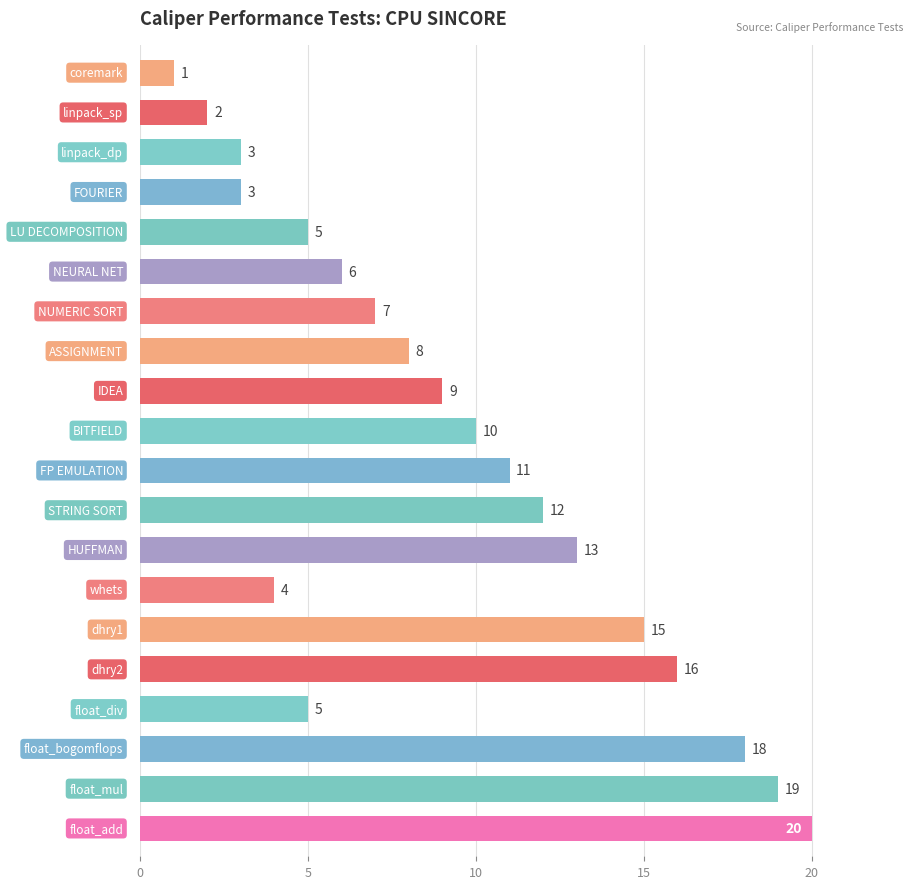

How many bars are there in total?

20